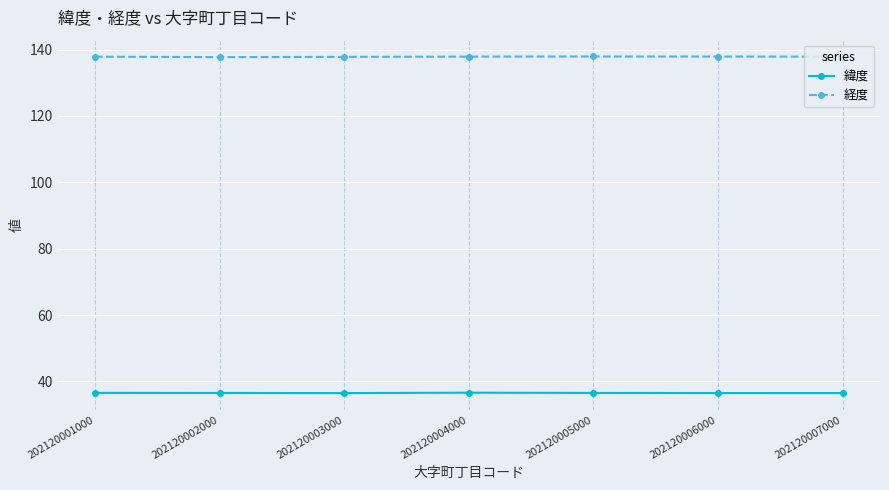

What is the maximum value for 緯度?

36.6